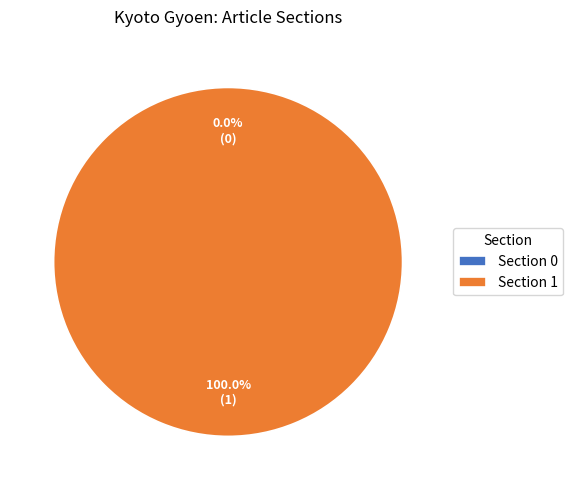

What is the change in value from Section 0 to Section 1?

+1